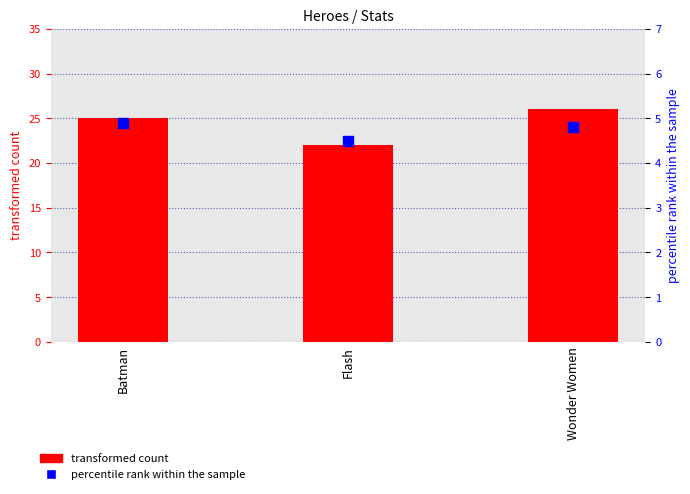

Which series contains the highest Y value?

transformed count